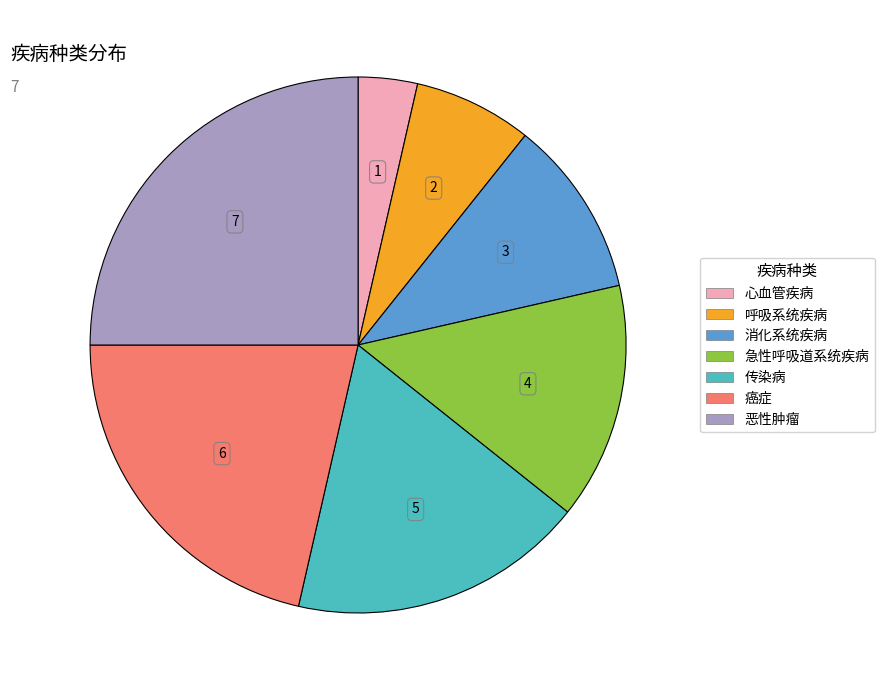

What is the smallest slice in the pie chart?

心血管疾病